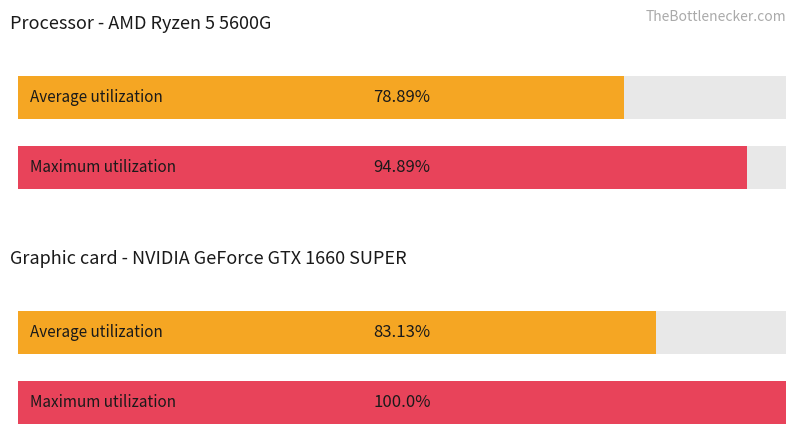

Which series has the largest total across all categories?

Maximum utilization